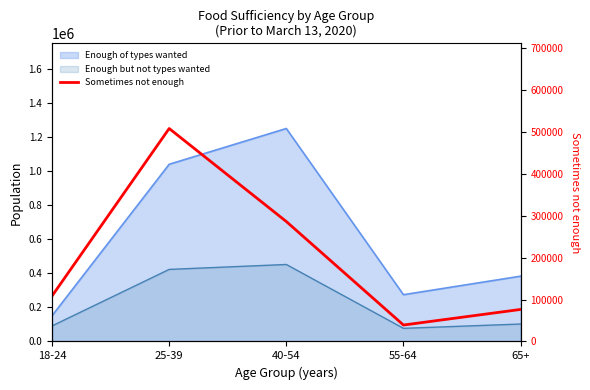

What is the minimum value shown in the chart?

39196